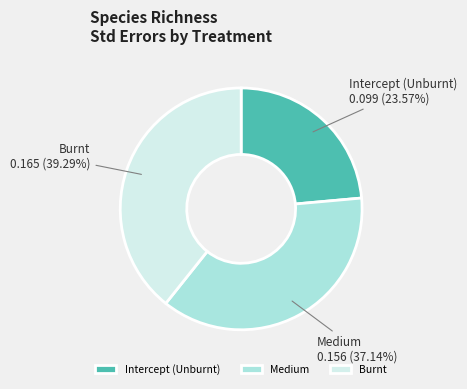

What percentage do Medium and Burnt together represent?

76.4%